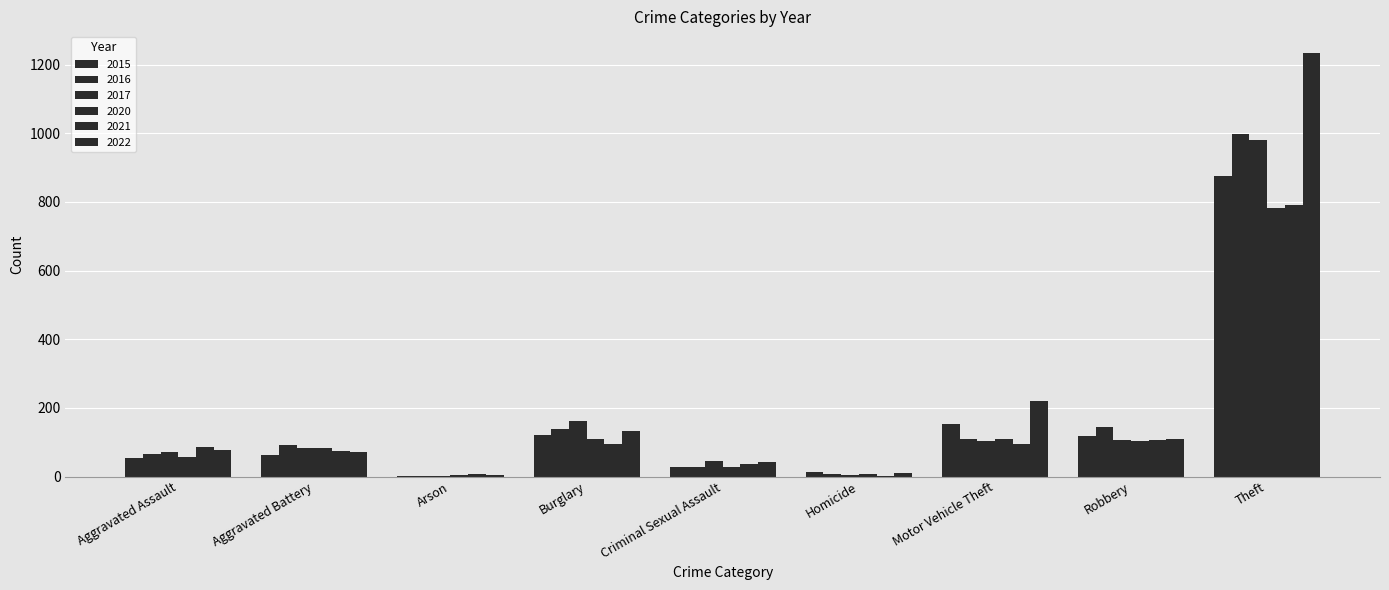

What is the minimum value shown in the chart?

1